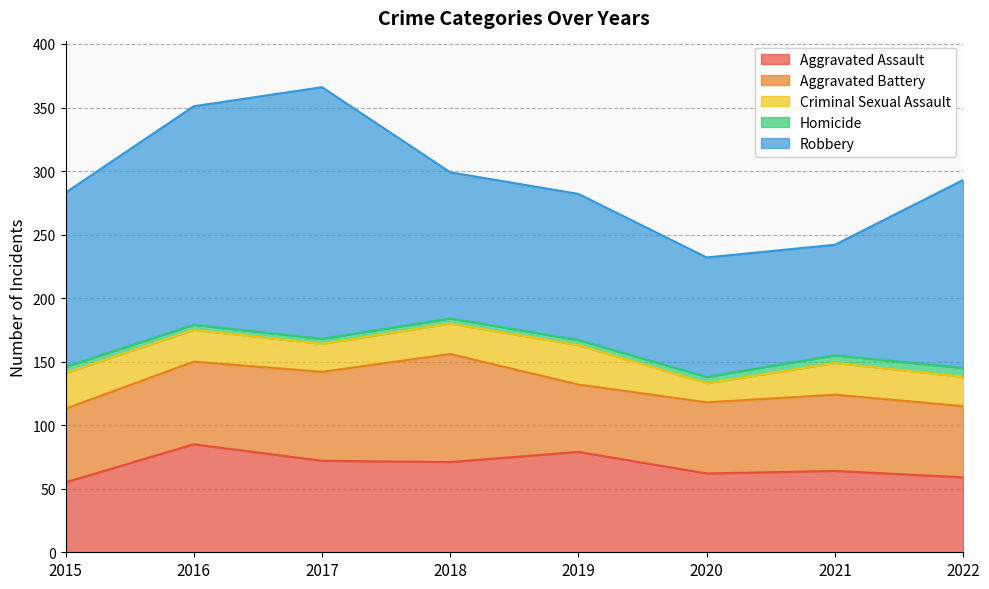

How many lines are shown in the chart?

5